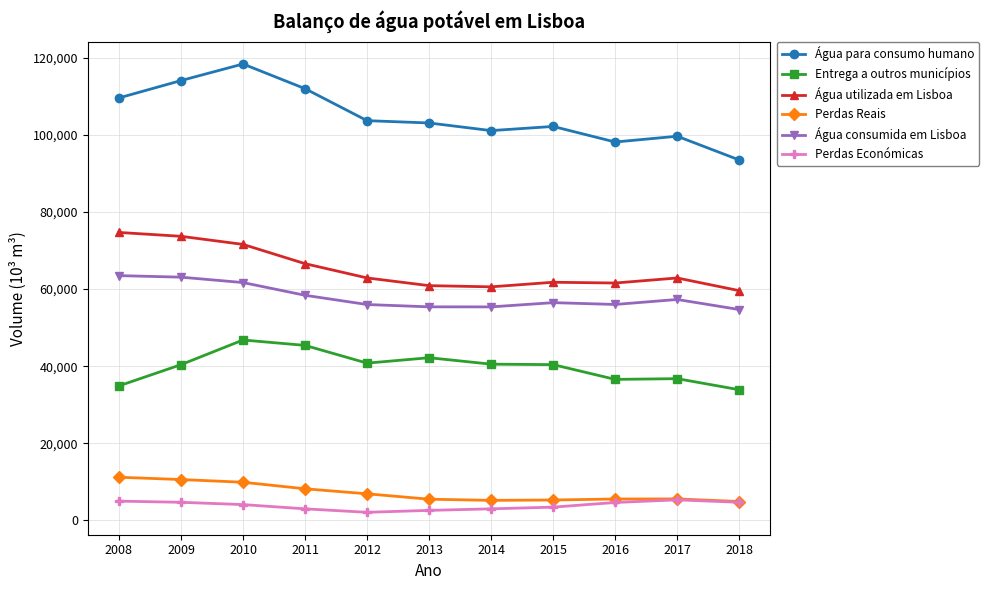

What is the value of the Água utilizada em Lisboa point at the 6th from the left?

60900